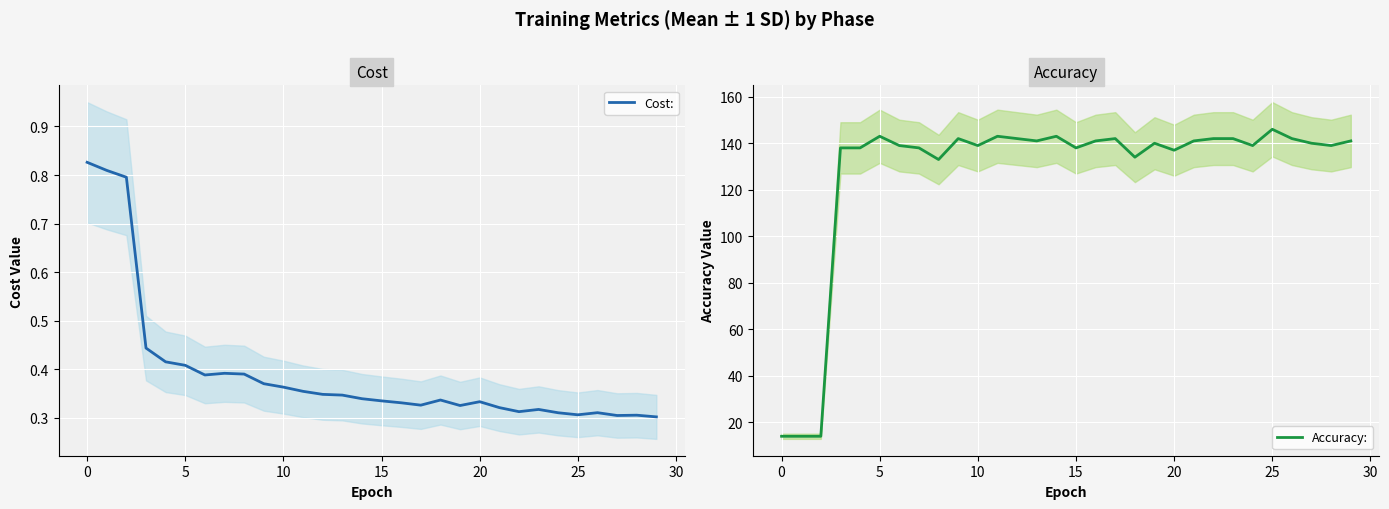

At which label does Accuracy: reach its peak?

25